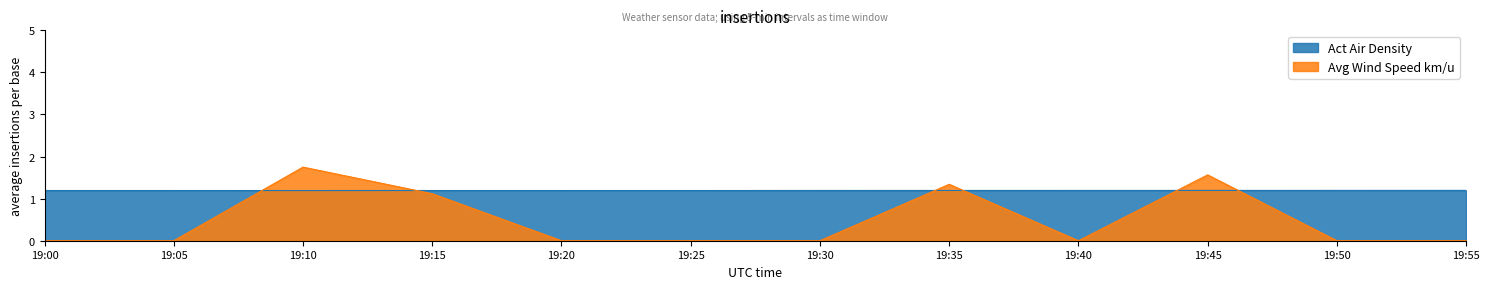

In Act Air Density, how many points are higher than both neighbors (excluding endpoints)?

2